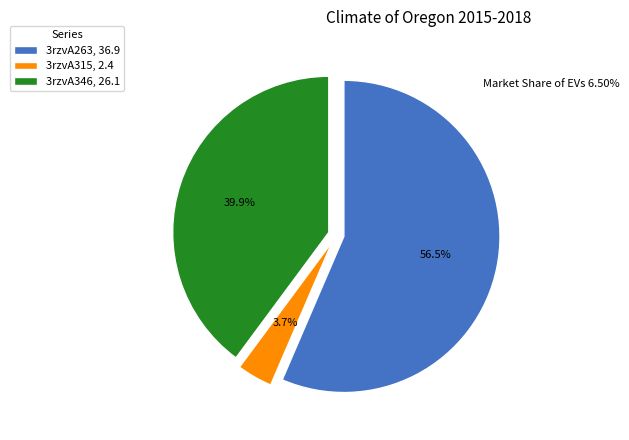

To the nearest percent, what is the average slice percentage?

33%